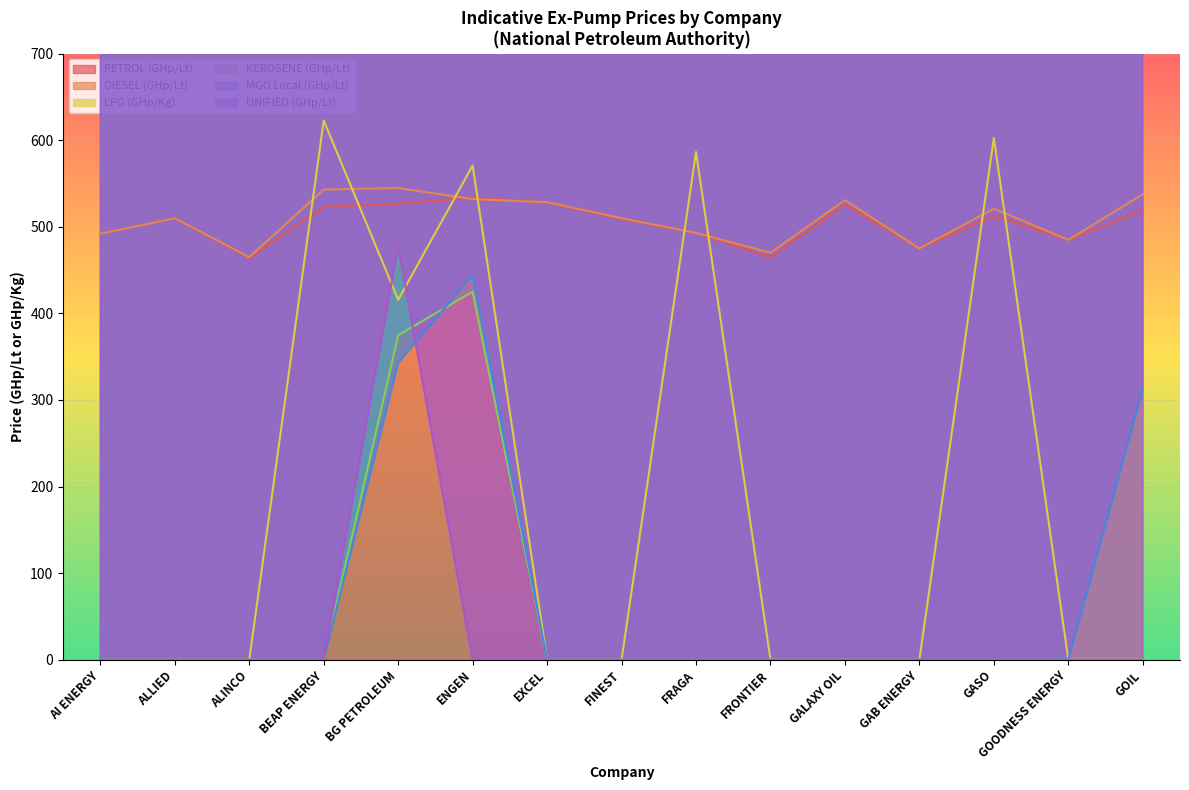

How many series are shown in this chart?

6